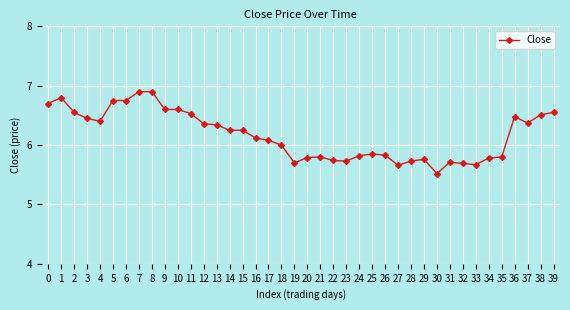

What is the smallest value displayed?

5.5